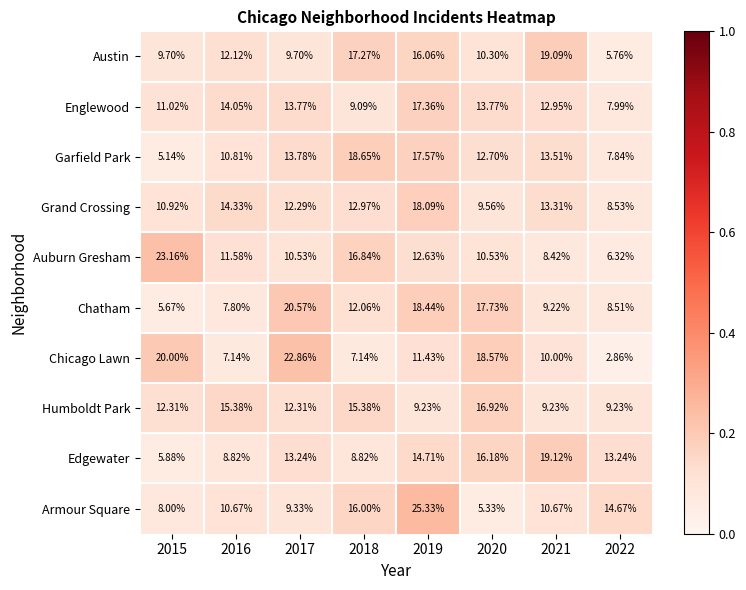

Is the value of Austin at 2017 greater than the value of Armour Square at 2021?

No